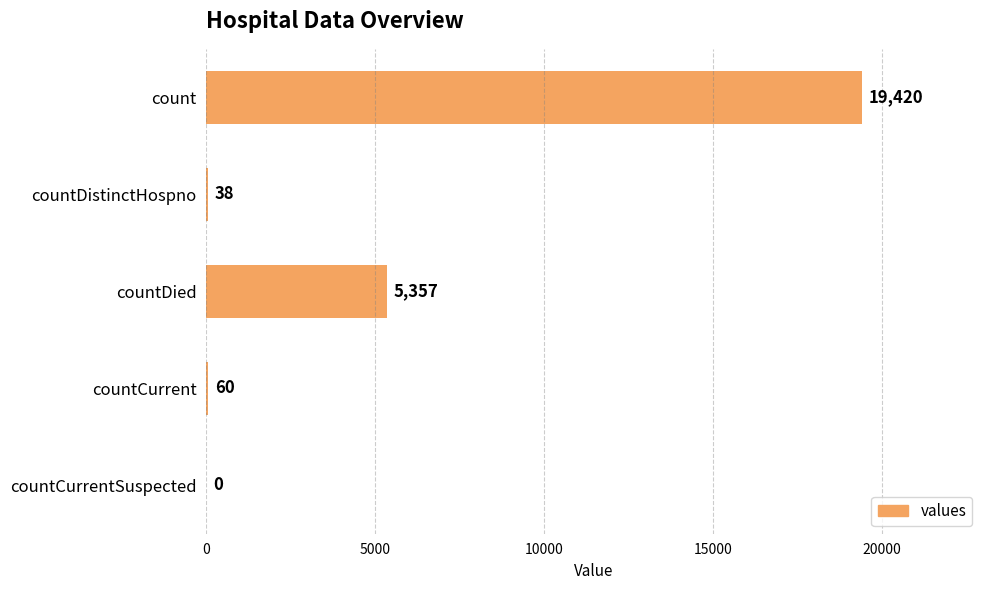

The chart shows a value of 60 at countCurrent. True or false?

True